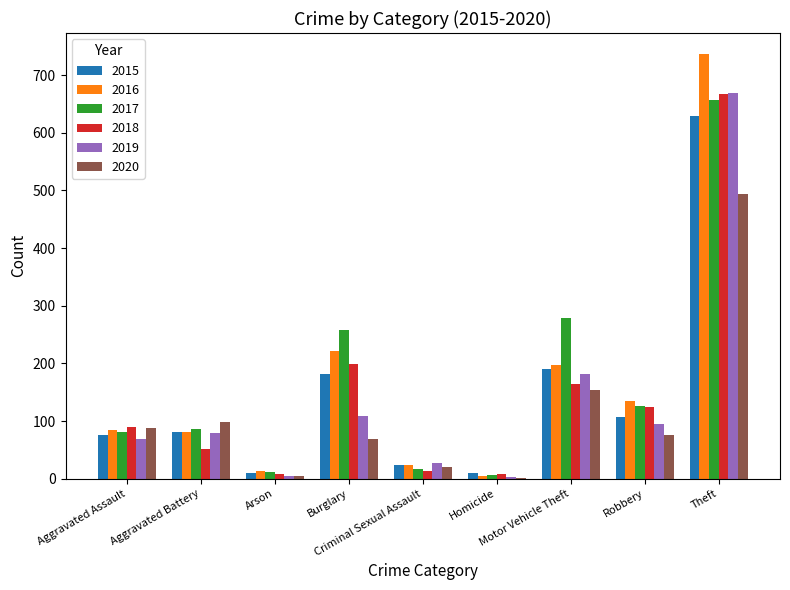

At which label is 2020 closest to 248?

Motor Vehicle Theft